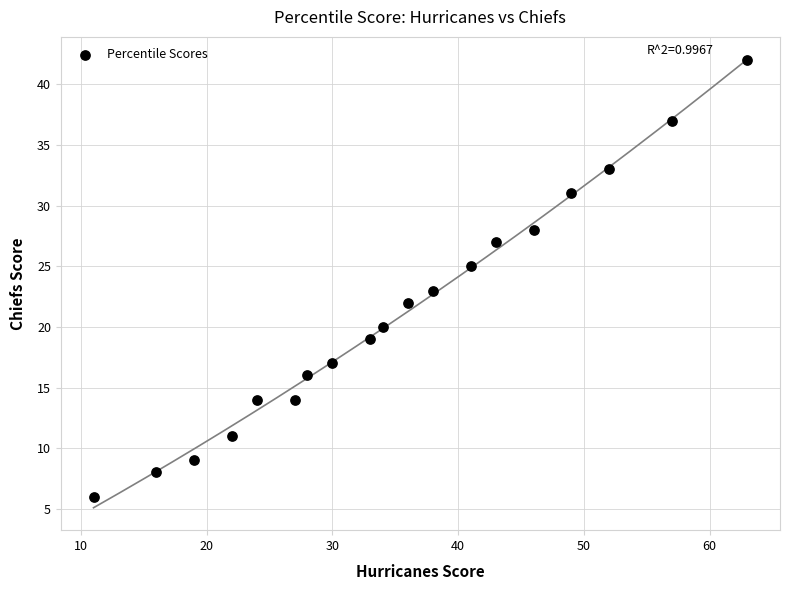

What is the range of X values (max minus min)?

52